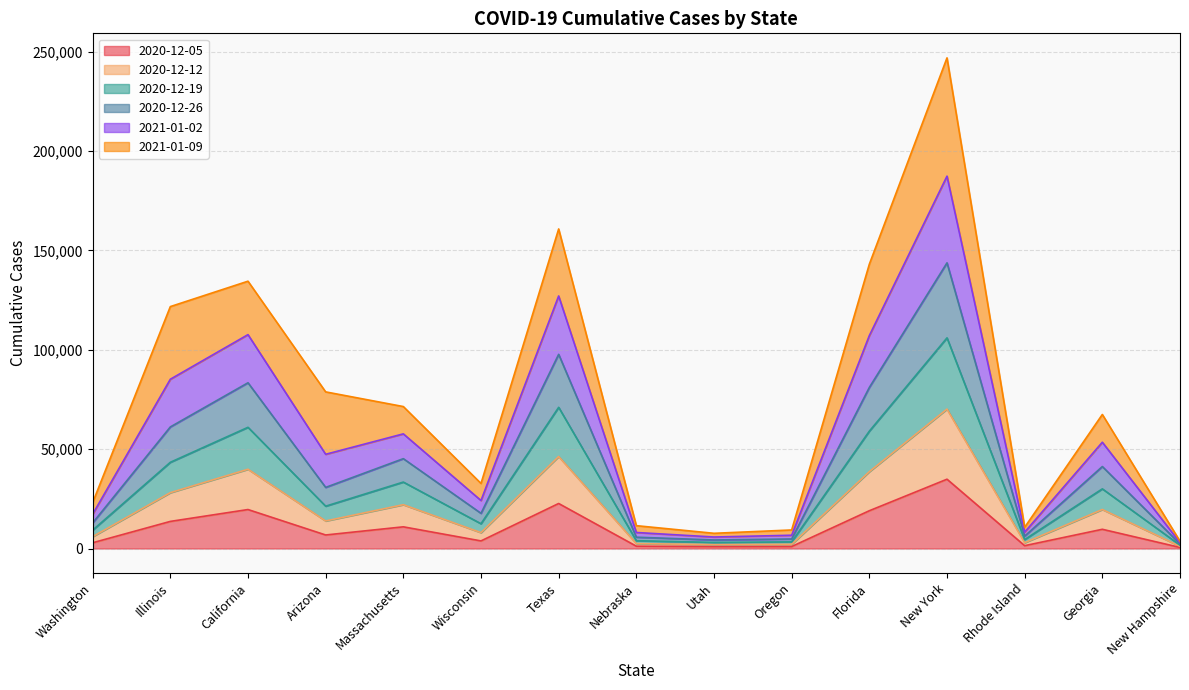

What is the average value of the 2020-12-19 series?

42536